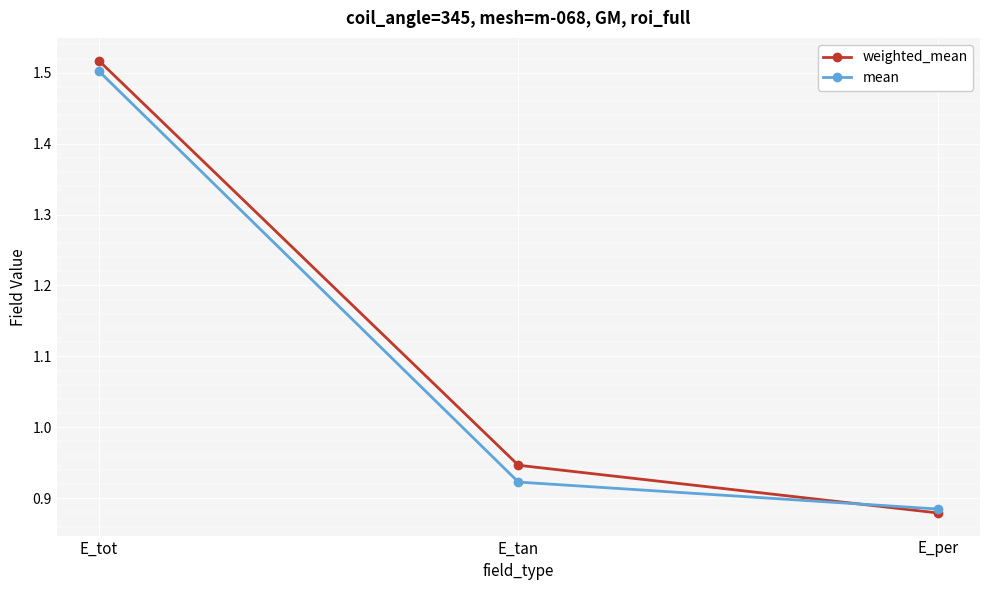

Is the value of weighted_mean at E_tan greater than the value of mean at E_tan?

Yes